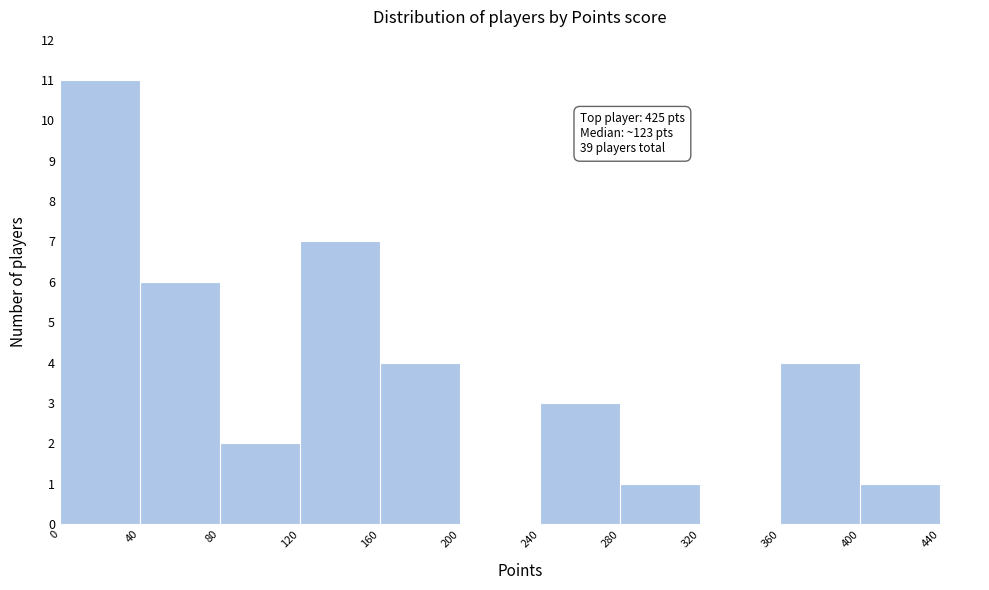

Which range on the x-axis has the tallest bar?

0 to 40